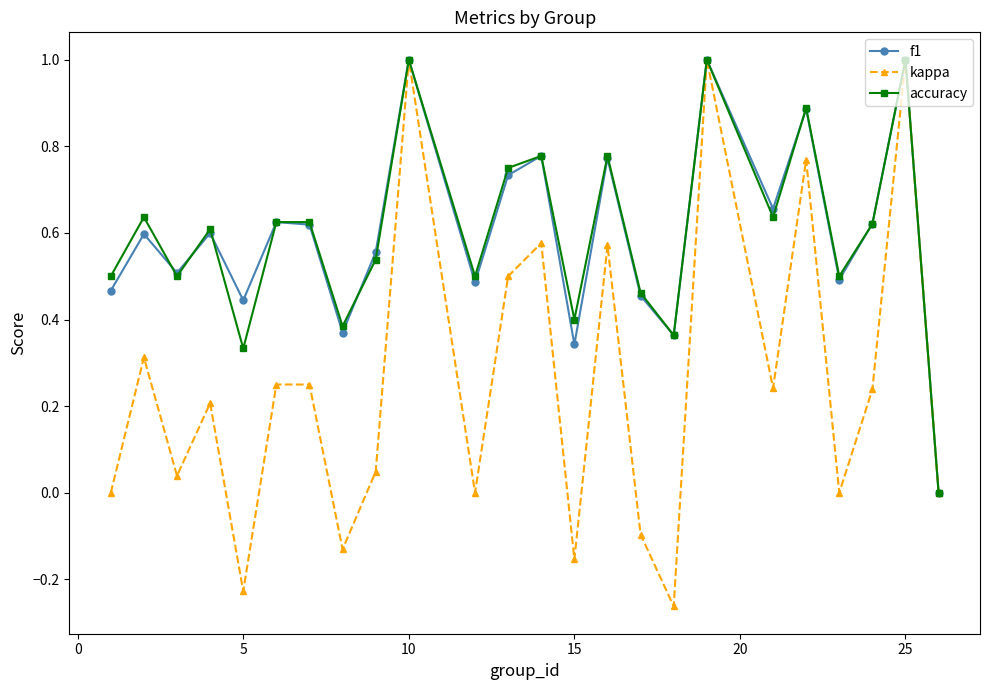

What are all the series names shown in the legend?

f1, kappa, accuracy